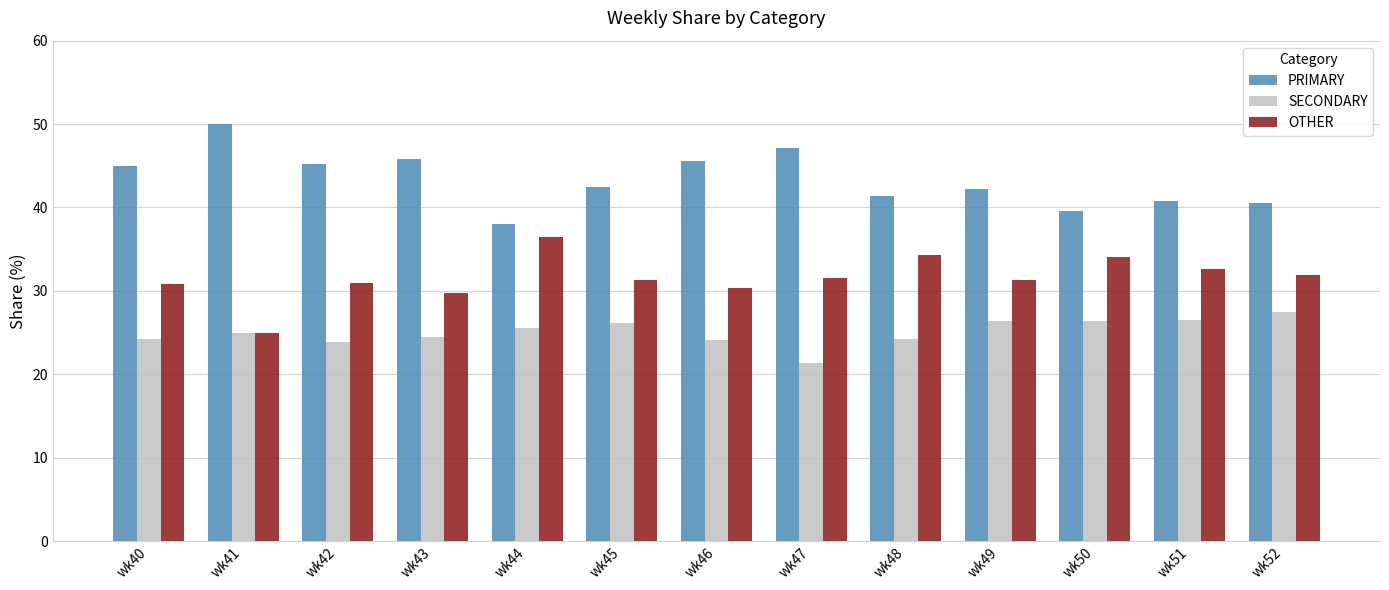

How many data points does each series have?

13